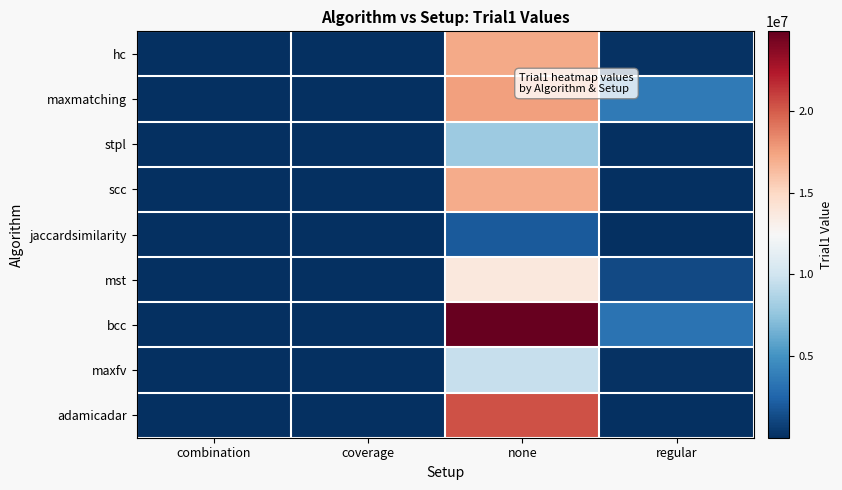

Rank the series by their maximum value, from lowest to highest.

jaccardsimilarity, stpl, maxfv, mst, scc, hc, maxmatching, adamicadar, bcc